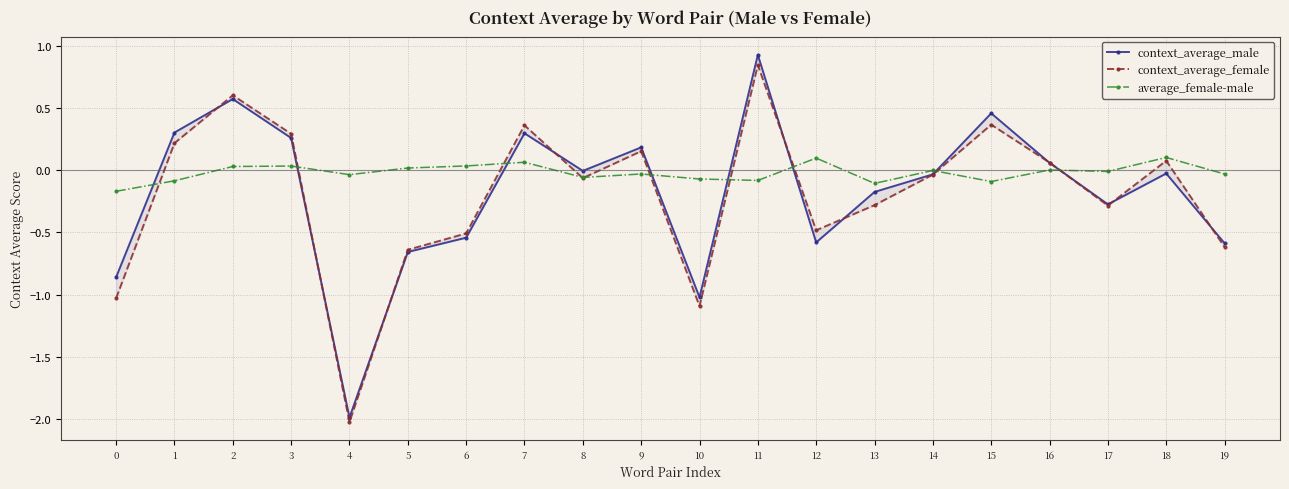

How many times do context_average_male and average_female-male cross each other?

8